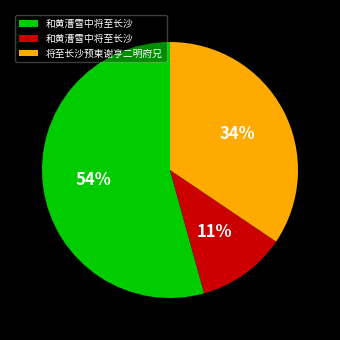

To the nearest percent, what is the average slice percentage?

33%